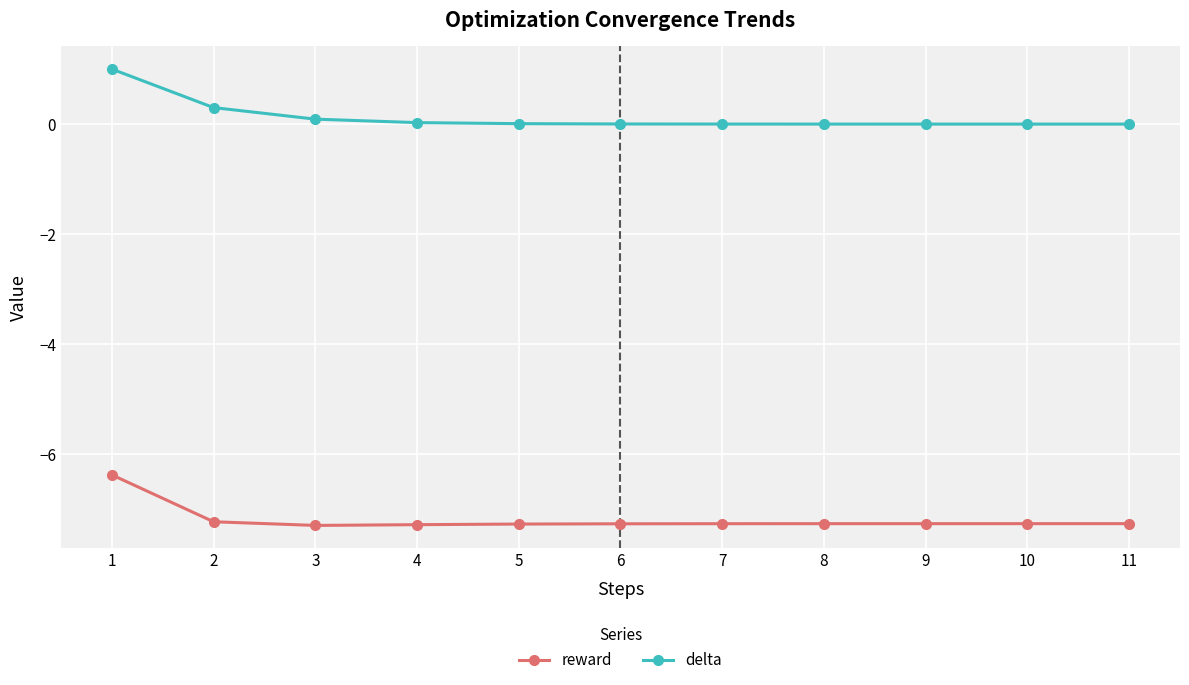

Rank the series by their average value, from highest to lowest.

delta, reward